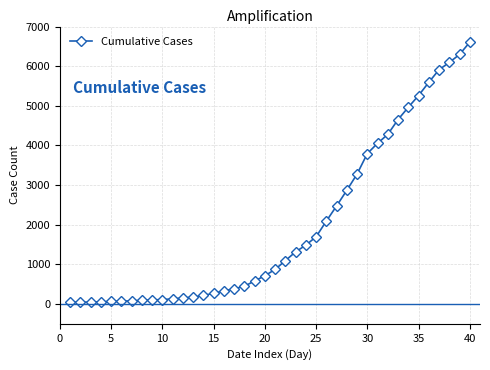

Does the chart display data point markers on the line(s)?

Yes